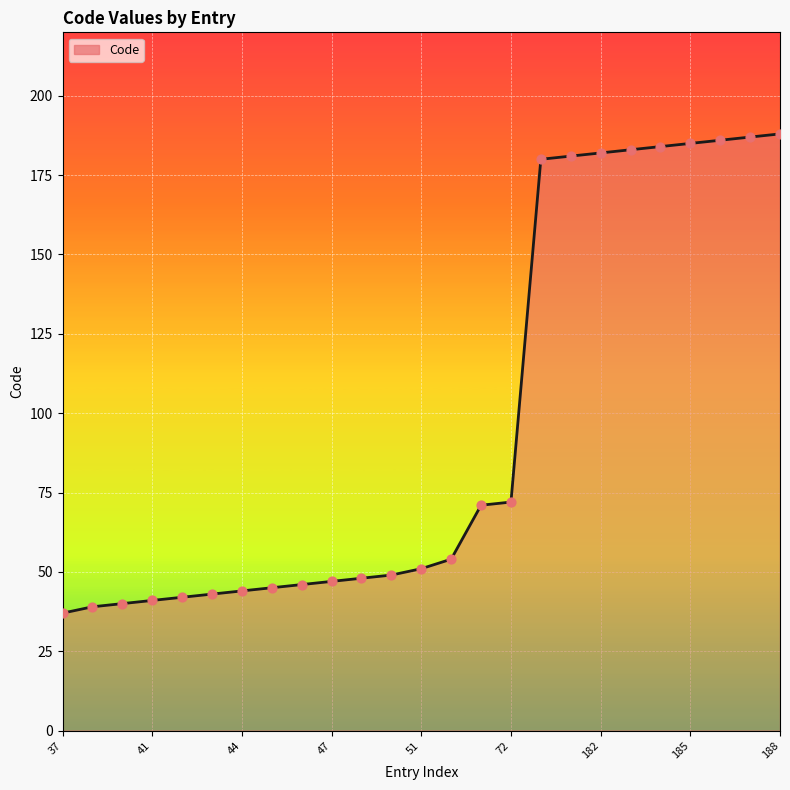

What is the smallest value displayed?

37